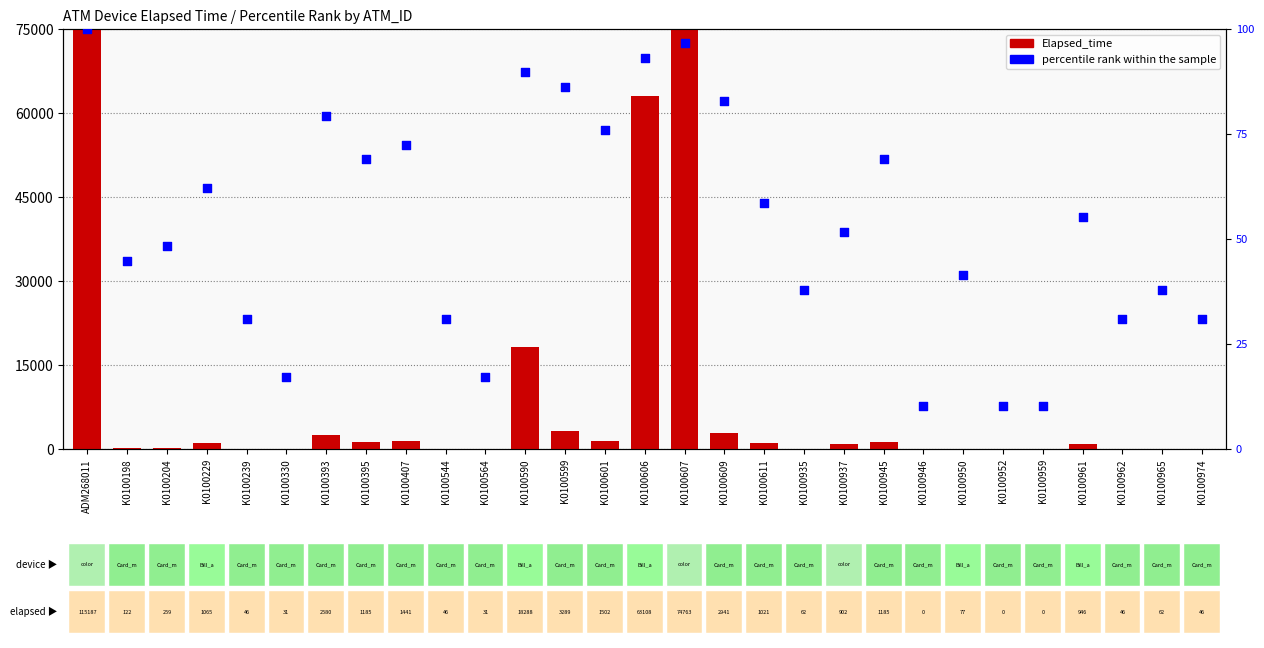

Which series has the largest Y range (max minus min)?

Elapsed_time